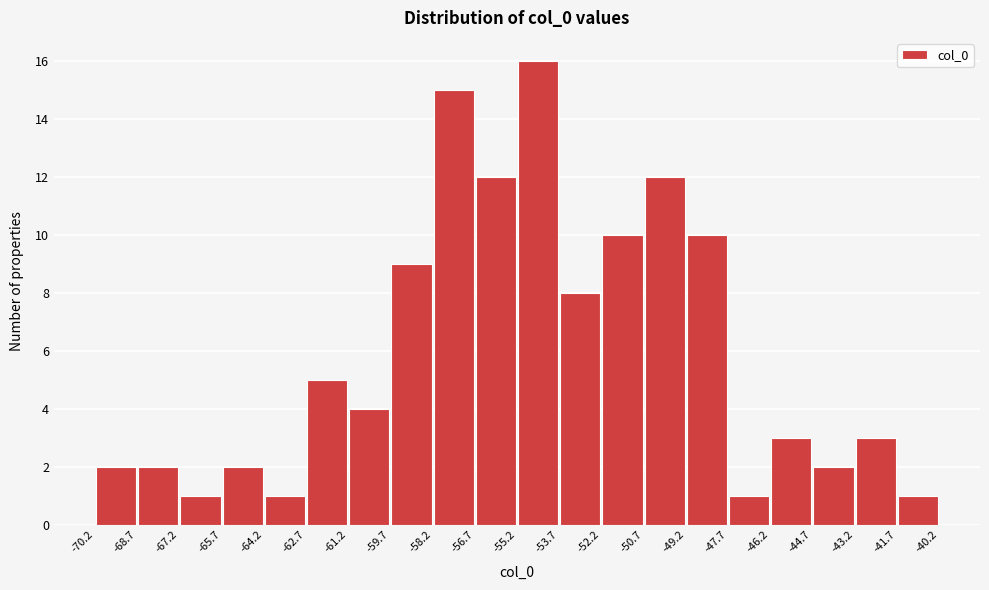

Reading left to right, transcribe this chart: for each bar, give the range it covers on the x-axis and its height. The values are not printed on the chart, so give them approximately, as read against the axis.

-70.2 to -68.7: 2
-68.7 to -67.2: 2
-67.2 to -65.7: 1
-65.7 to -64.2: 2
-64.2 to -62.7: 1
-62.7 to -61.2: 5
-61.2 to -59.7: 4
-59.7 to -58.2: 9
-58.2 to -56.7: 15
-56.7 to -55.2: 12
-55.2 to -53.7: 16
-53.7 to -52.2: 8
-52.2 to -50.7: 10
-50.7 to -49.2: 12
-49.2 to -47.7: 10
-47.7 to -46.2: 1
-46.2 to -44.7: 3
-44.7 to -43.2: 2
-43.2 to -41.7: 3
-41.7 to -40.2: 1